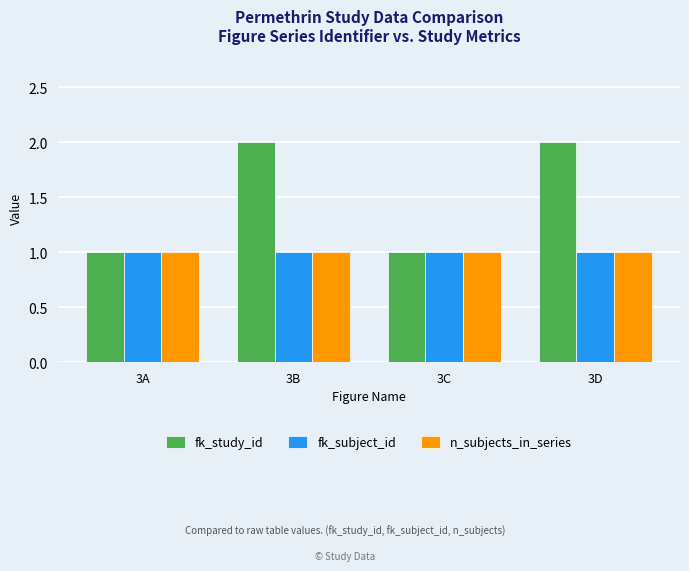

Which series has the widest spread of values?

fk_study_id